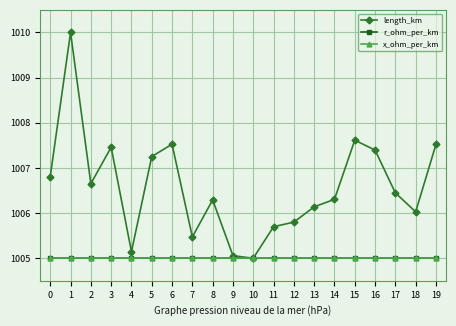

Count the number of data series in this chart.

3